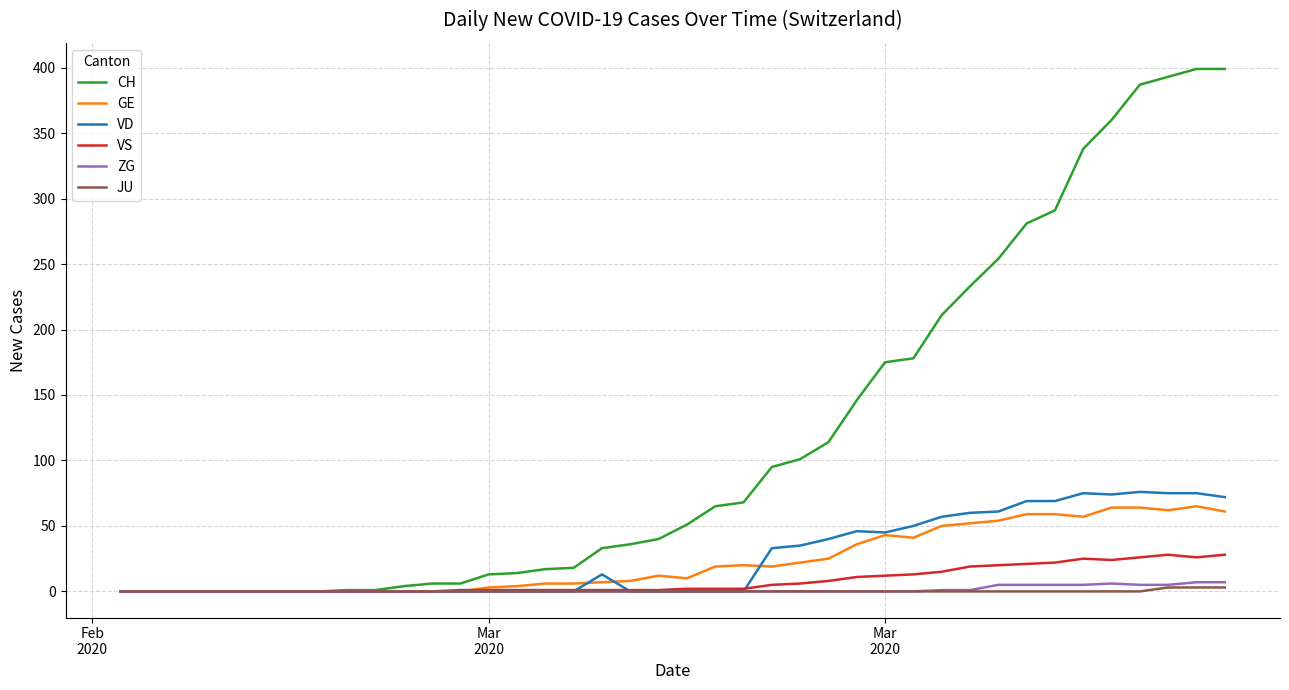

Which series has the largest total across all categories?

CH